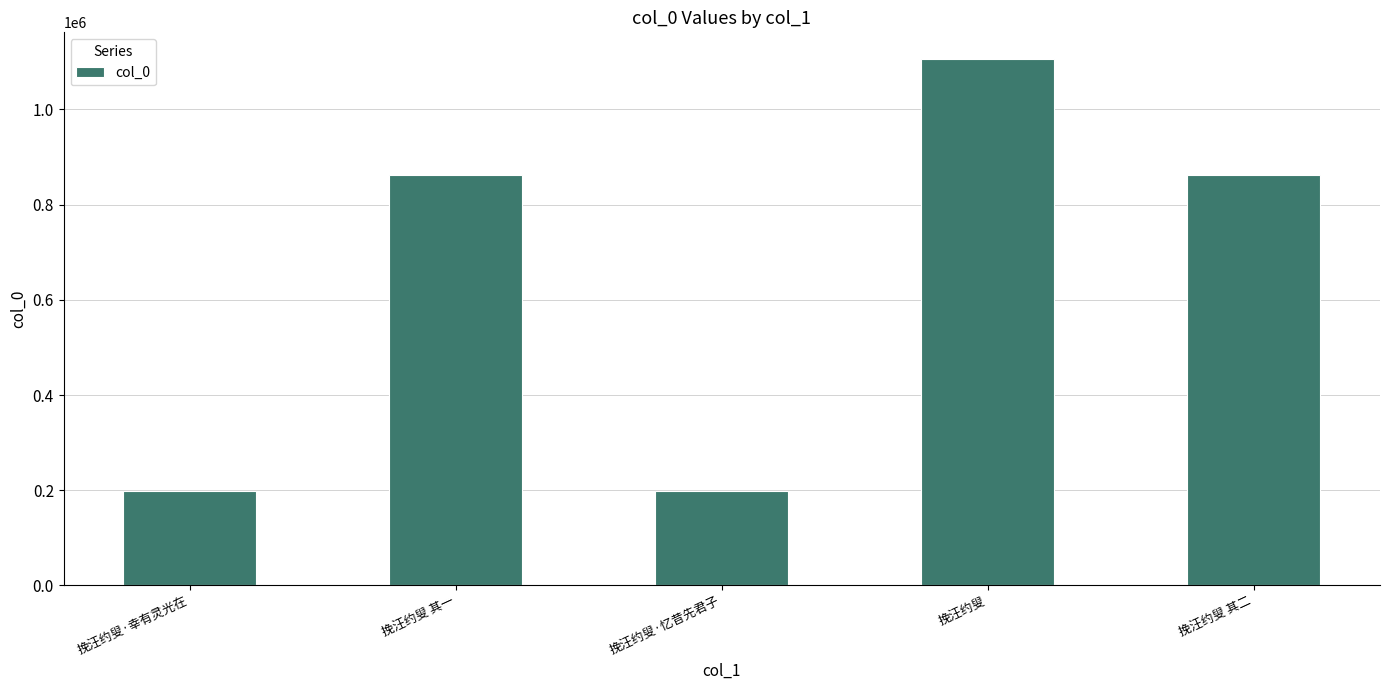

What is the value of the 3rd bar from the left?

197604